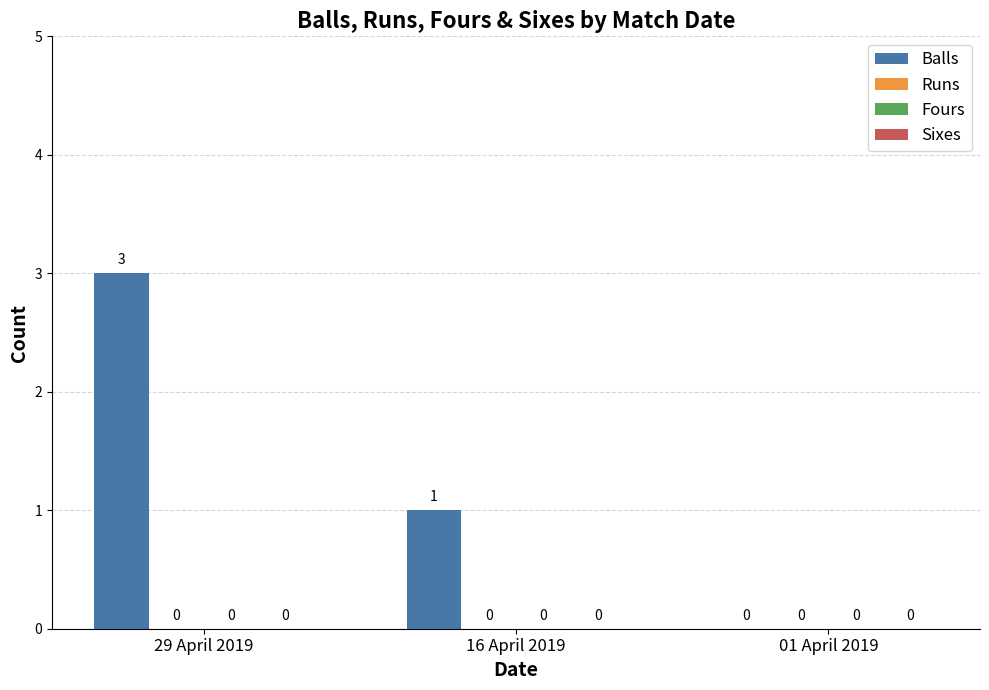

What is the sum of all values?

4